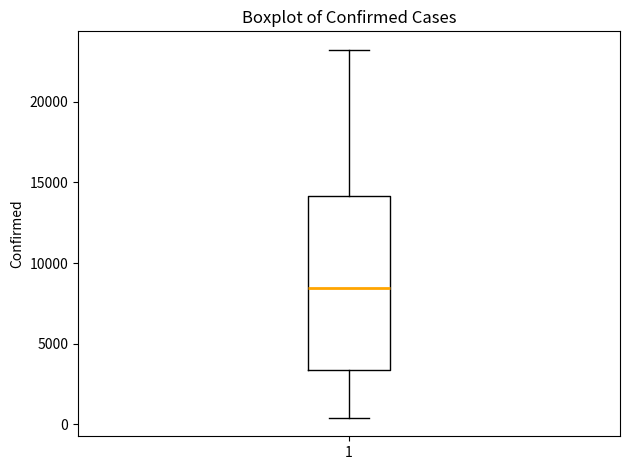

Read this box plot against the y-axis: the position of the median line, the range covered by the box, and the ends of both whiskers. The values are not printed on the chart, so give them approximately, as read against the axis.

median 8500, box 3500 to 14000, whiskers 500 to 23000